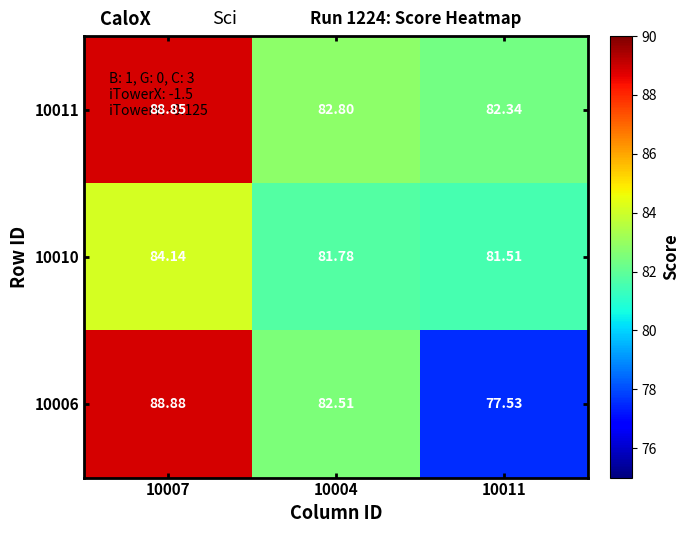

How many series are shown in this chart?

3